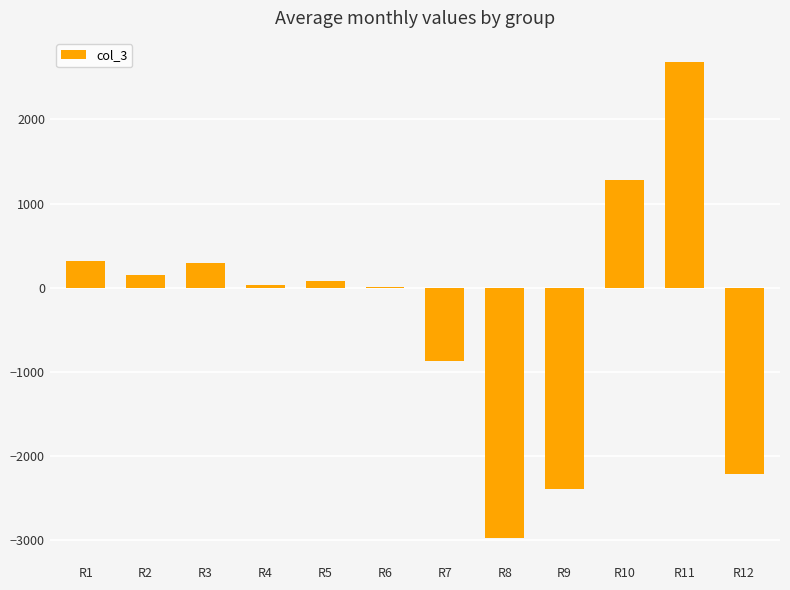

Which has a higher value, R12 or R9?

R12